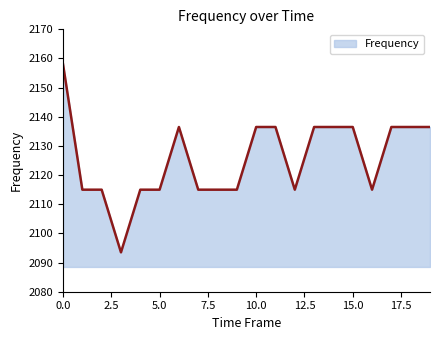

What is the difference between the maximum and minimum values?

64.5